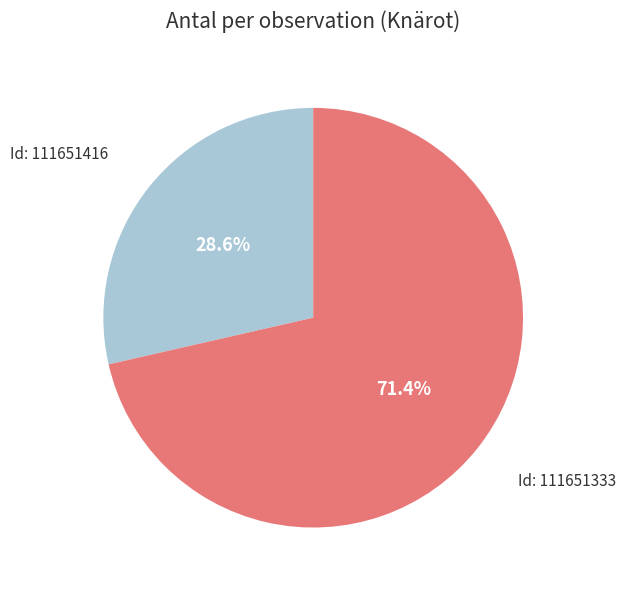

Is there any slice that represents more than half of the pie?

Yes